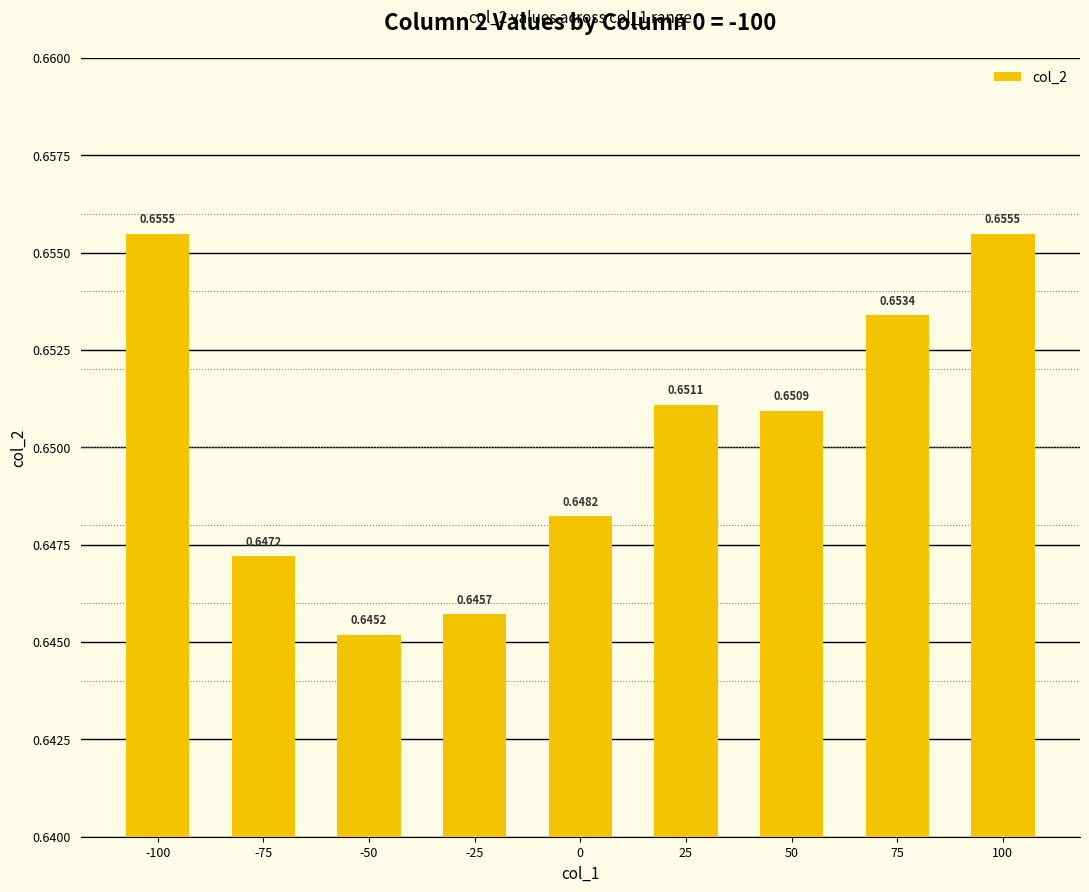

What is the sum of the values at 100 and 75?

1.3